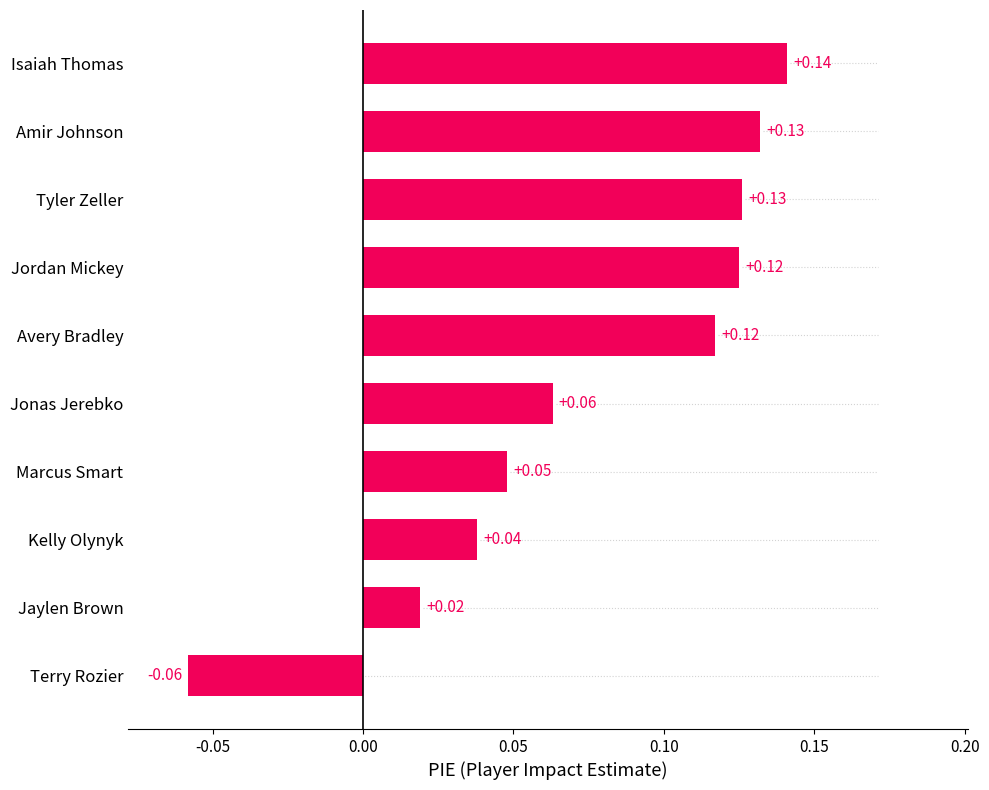

Which label corresponds to the smallest value in the chart?

Terry Rozier